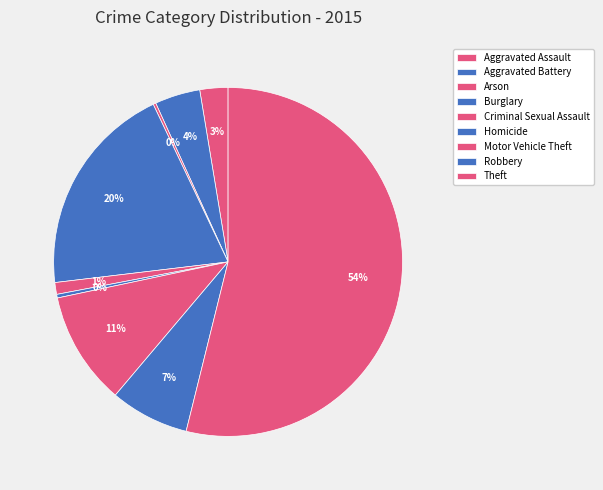

Which slice is the smallest?

Arson